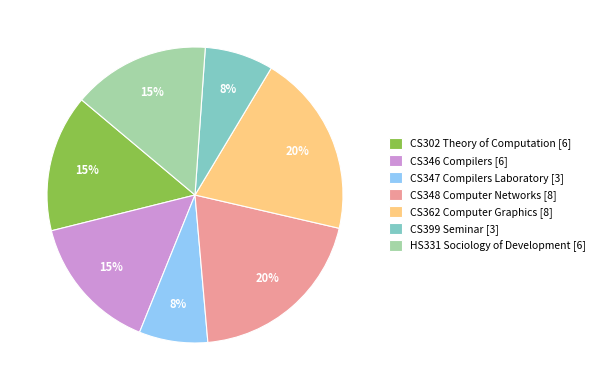

To the nearest percent, what percentage of the pie is CS302 Theory of Computation [6]?

15%